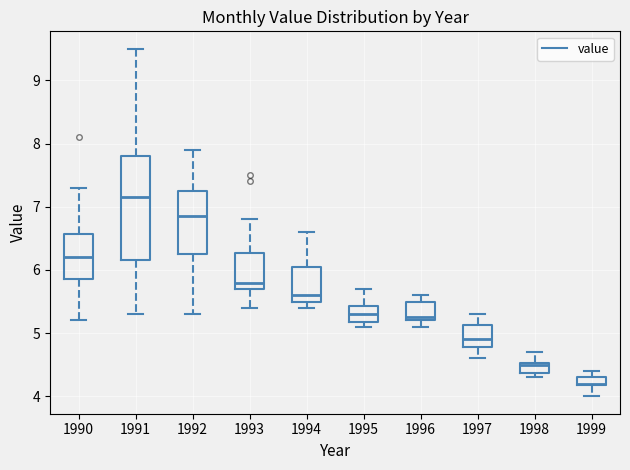

Where is the lower edge of the box at x = 1996 on the y-axis? The values are not printed on the chart, so give them approximately, as read against the axis.

5.2